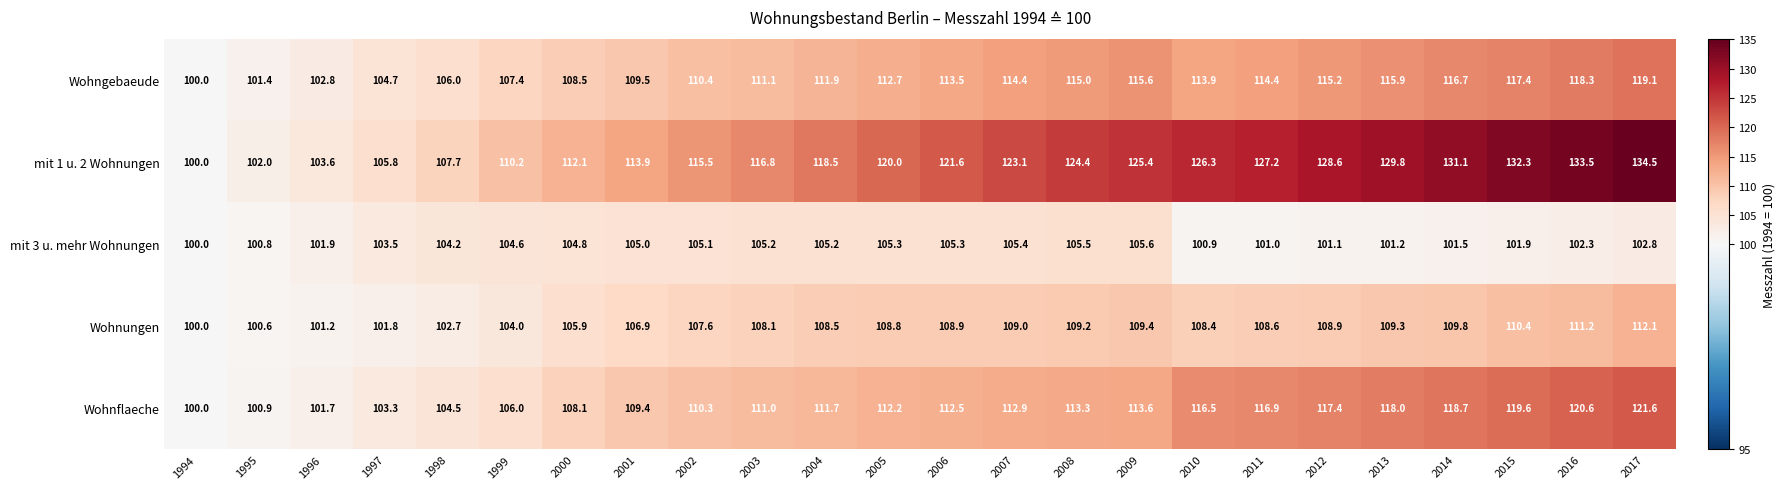

What is the difference between the Wohnungen values at 2016 and 2003?

3.1